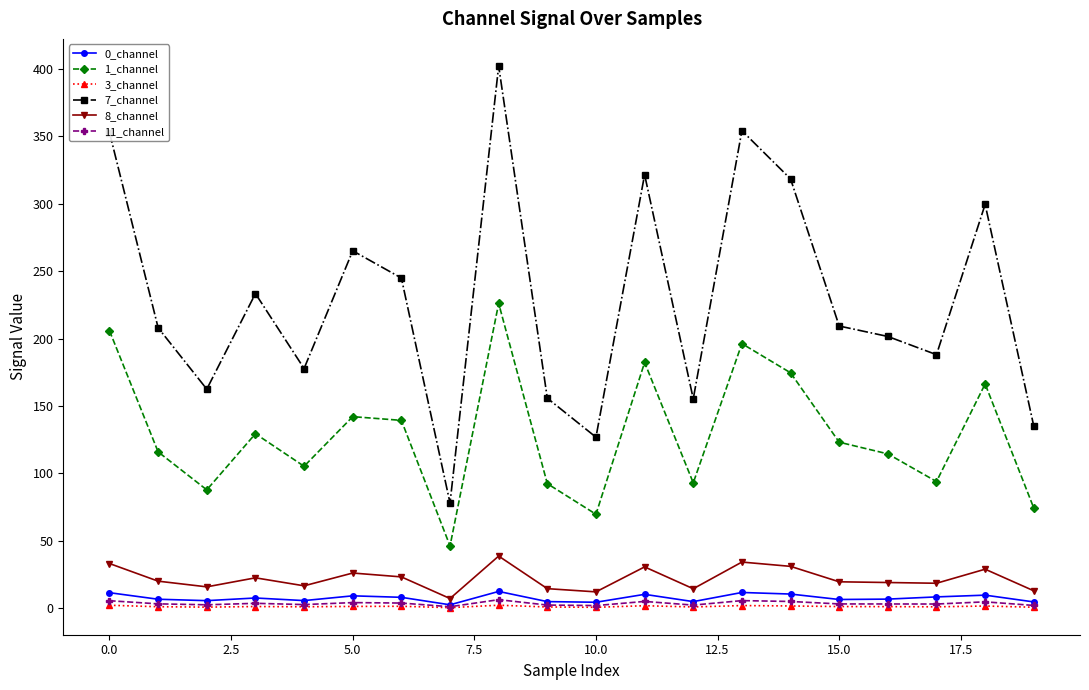

How many lines are shown in the chart?

6